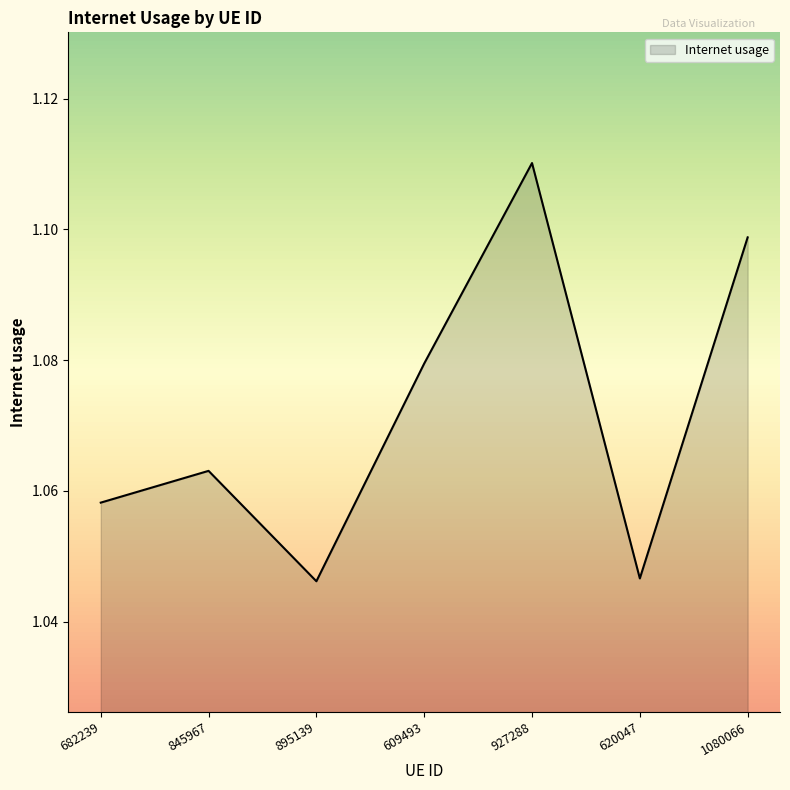

What position from the left is 620047?

6